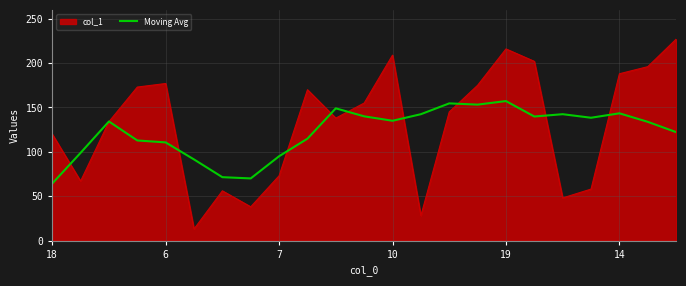

What is the minimum value for col_1?

13.0